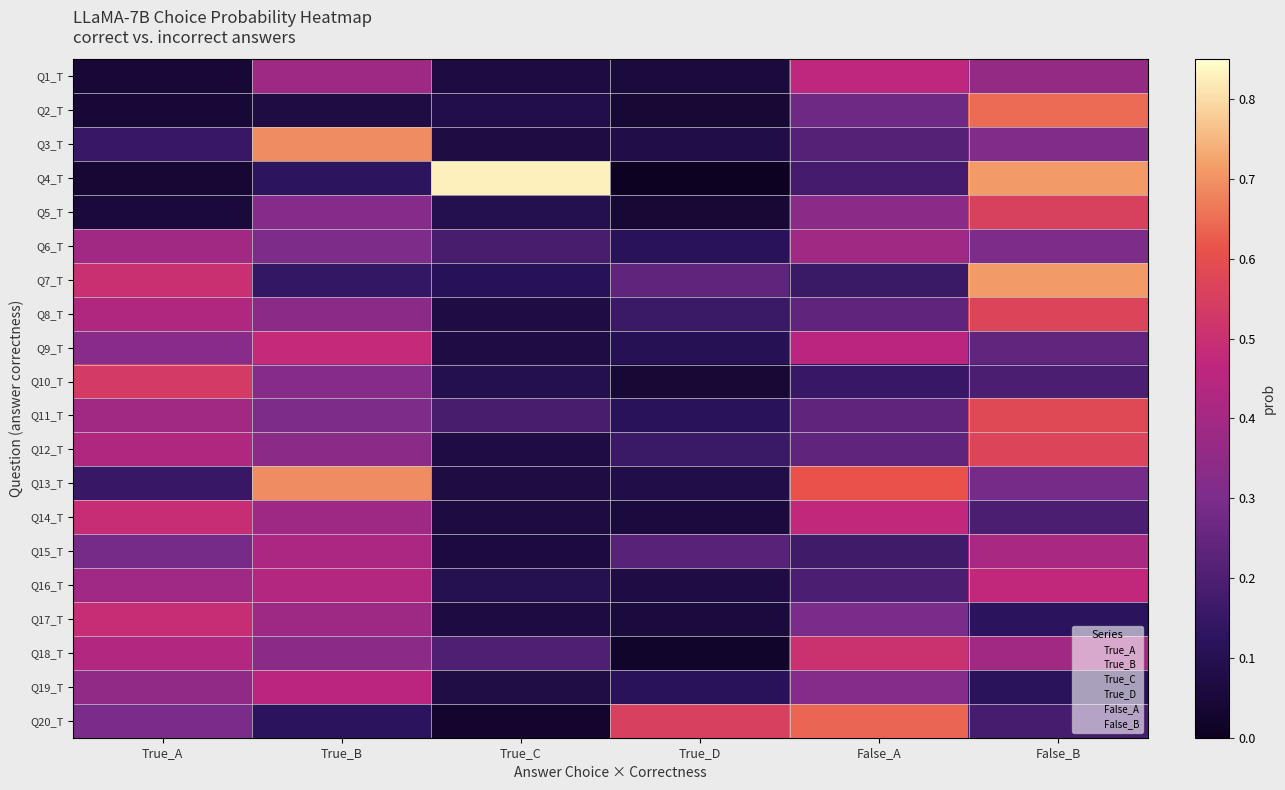

Reading left to right, transcribe all the data shown in this chart.

Q1_T: True_A=0.0	True_B=0.4	True_C=0.1	True_D=0.1	False_A=0.5	False_B=0.4
Q2_T: True_A=0.0	True_B=0.1	True_C=0.1	True_D=0.0	False_A=0.3	False_B=0.6
Q3_T: True_A=0.2	True_B=0.7	True_C=0.1	True_D=0.1	False_A=0.2	False_B=0.3
Q4_T: True_A=0.0	True_B=0.1	True_C=0.8	True_D=0.0	False_A=0.2	False_B=0.7
Q5_T: True_A=0.1	True_B=0.3	True_C=0.1	True_D=0.0	False_A=0.3	False_B=0.6
Q6_T: True_A=0.4	True_B=0.3	True_C=0.2	True_D=0.1	False_A=0.4	False_B=0.3
Q7_T: True_A=0.5	True_B=0.1	True_C=0.1	True_D=0.2	False_A=0.2	False_B=0.7
Q8_T: True_A=0.4	True_B=0.3	True_C=0.1	True_D=0.2	False_A=0.2	False_B=0.6
Q9_T: True_A=0.3	True_B=0.5	True_C=0.1	True_D=0.1	False_A=0.5	False_B=0.2
Q10_T: True_A=0.5	True_B=0.3	True_C=0.1	True_D=0.0	False_A=0.2	False_B=0.2
Q11_T: True_A=0.4	True_B=0.3	True_C=0.2	True_D=0.1	False_A=0.2	False_B=0.6
Q12_T: True_A=0.4	True_B=0.3	True_C=0.1	True_D=0.2	False_A=0.2	False_B=0.6
Q13_T: True_A=0.2	True_B=0.7	True_C=0.1	True_D=0.1	False_A=0.6	False_B=0.3
Q14_T: True_A=0.5	True_B=0.4	True_C=0.1	True_D=0.1	False_A=0.5	False_B=0.2
Q15_T: True_A=0.3	True_B=0.4	True_C=0.1	True_D=0.2	False_A=0.2	False_B=0.4
Q16_T: True_A=0.4	True_B=0.4	True_C=0.1	True_D=0.1	False_A=0.2	False_B=0.5
Q17_T: True_A=0.5	True_B=0.4	True_C=0.1	True_D=0.1	False_A=0.3	False_B=0.1
Q18_T: True_A=0.4	True_B=0.3	True_C=0.2	True_D=0.0	False_A=0.5	False_B=0.4
Q19_T: True_A=0.4	True_B=0.5	True_C=0.1	True_D=0.1	False_A=0.3	False_B=0.1
Q20_T: True_A=0.3	True_B=0.1	True_C=0.0	True_D=0.6	False_A=0.6	False_B=0.2